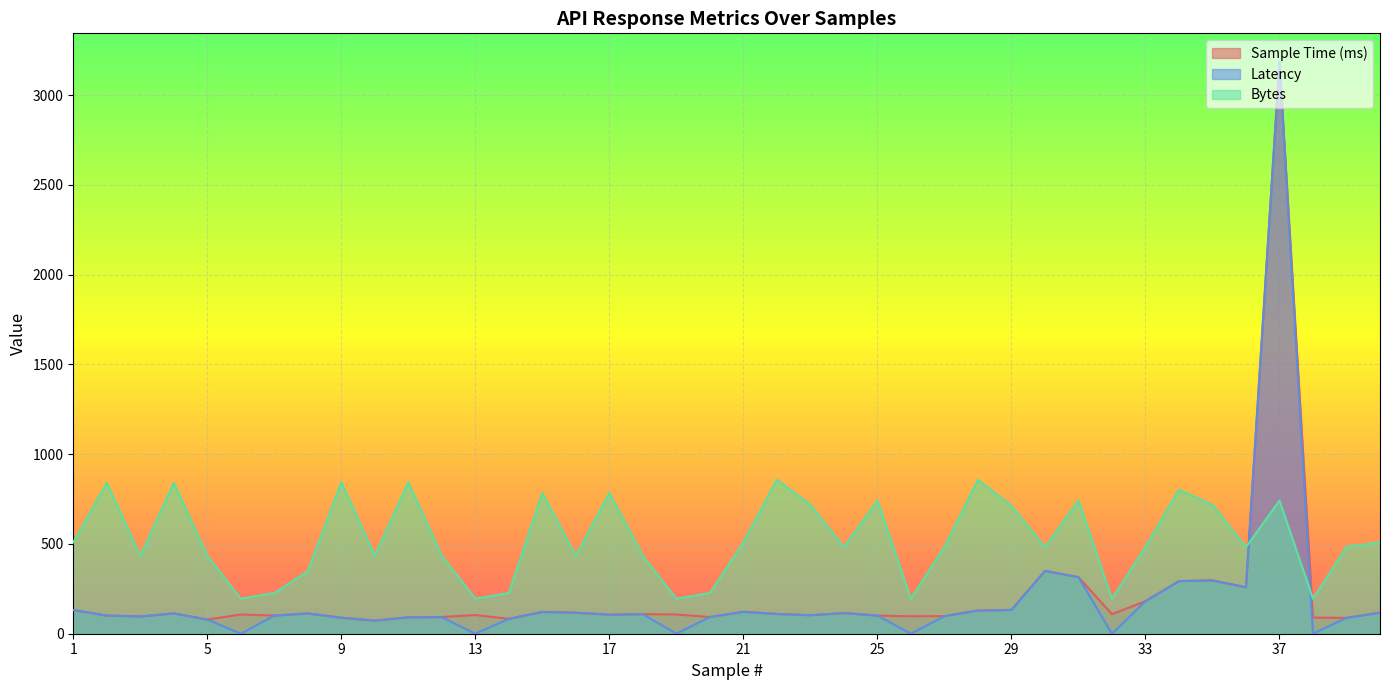

Does the chart display data point markers on the line(s)?

No